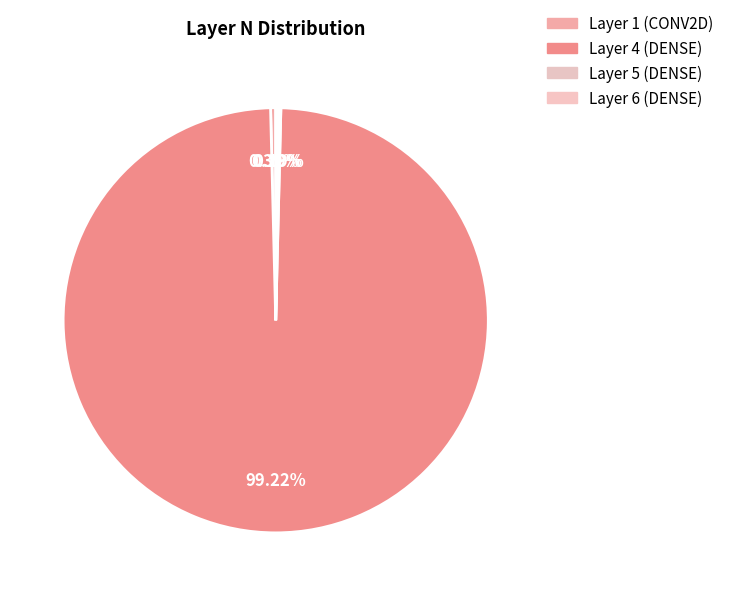

How many slices are in this pie chart?

4